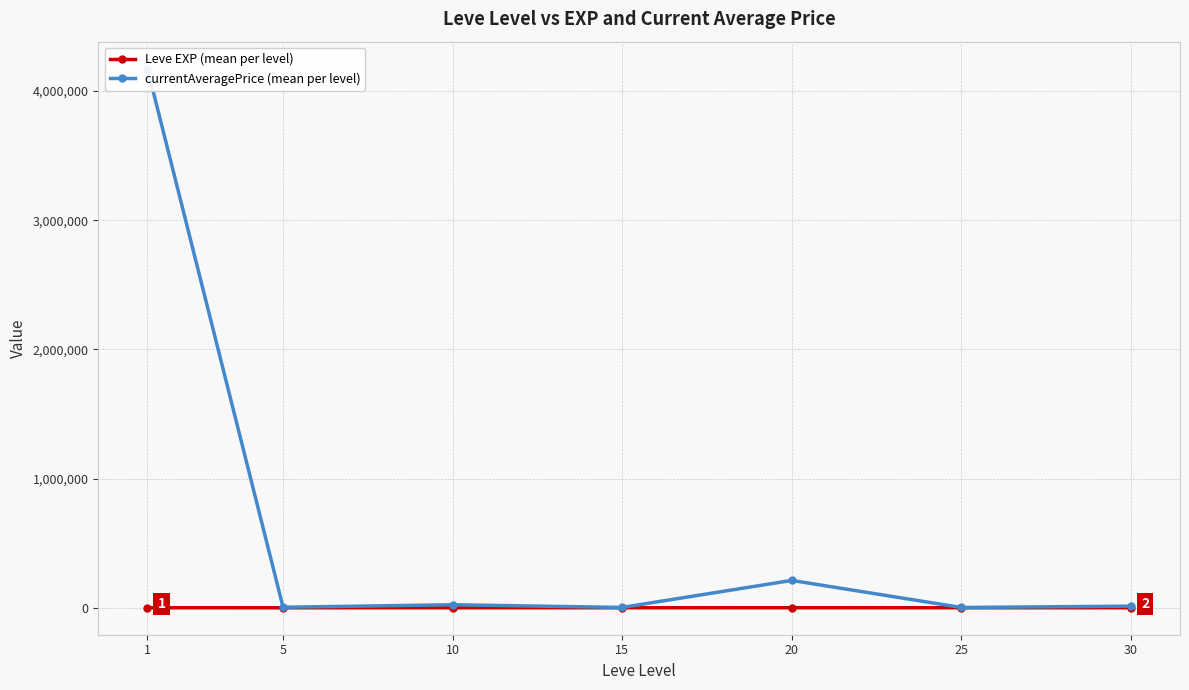

What is the difference between the maximum and minimum values in the currentAveragePrice (mean per level) series?

4170014.1